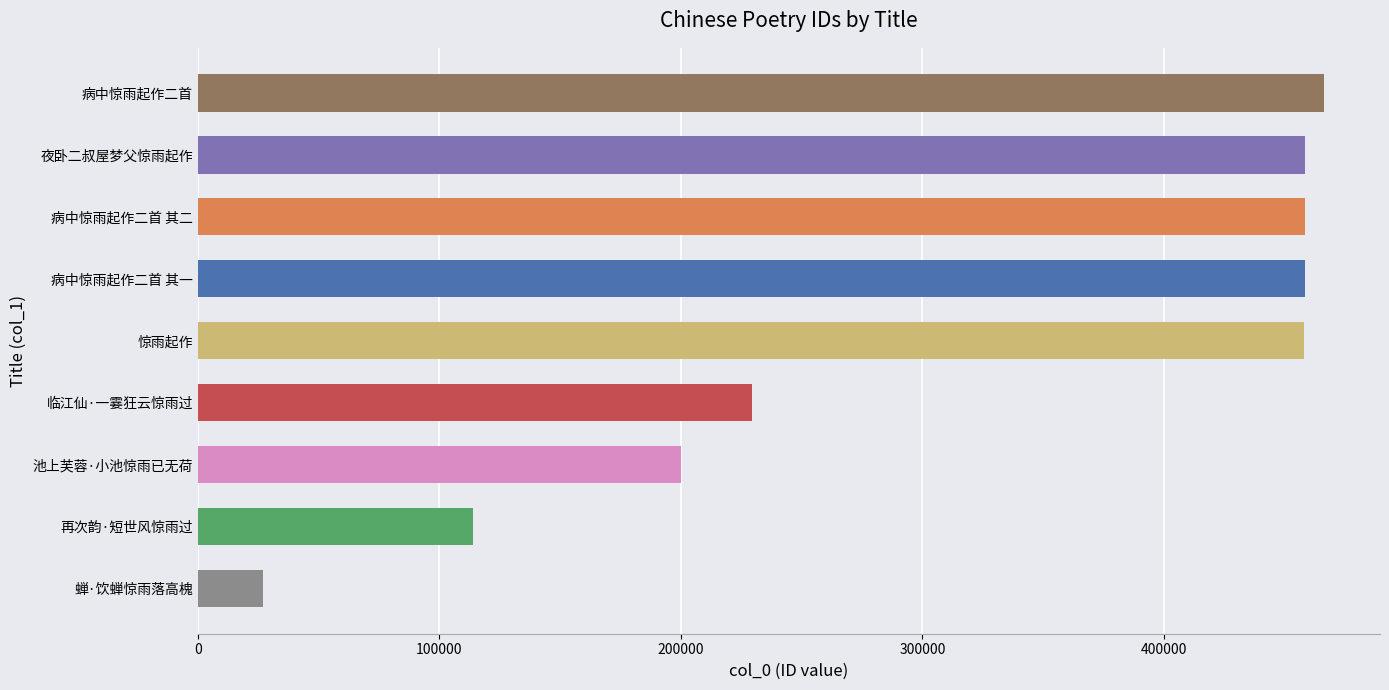

The value at 夜卧二叔屋梦父惊雨起作 is 111039. True or false?

False